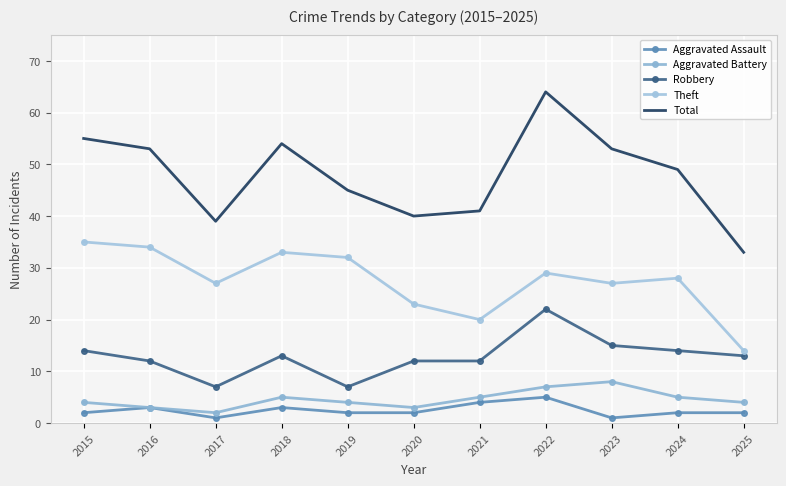

How many lines are shown in the chart?

5